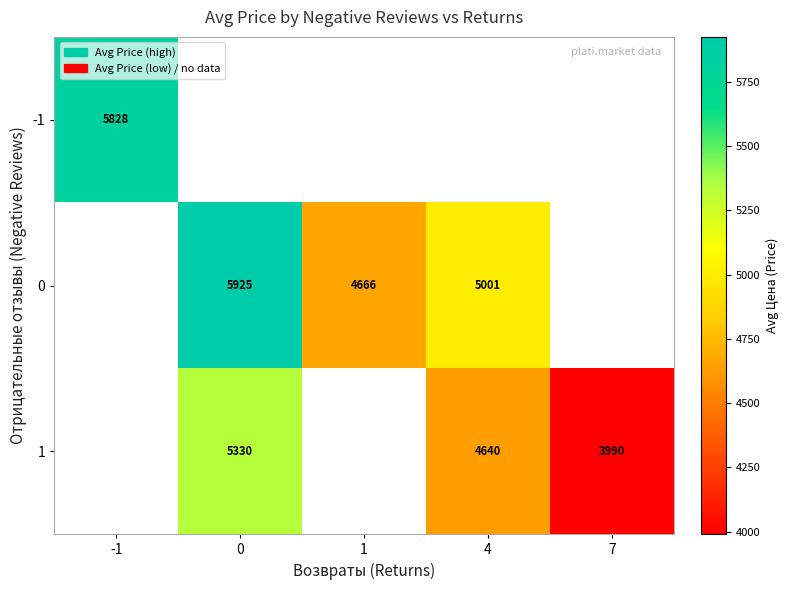

What is the greatest value displayed?

5925.6